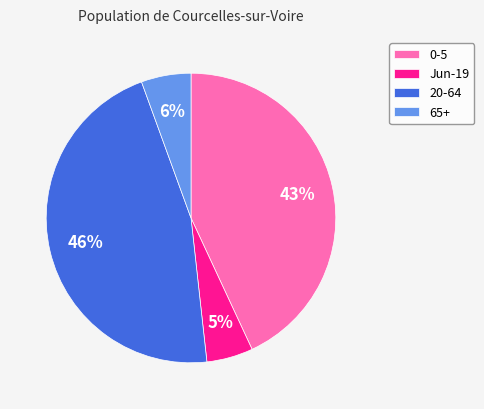

What is the largest slice in the pie chart?

20-64